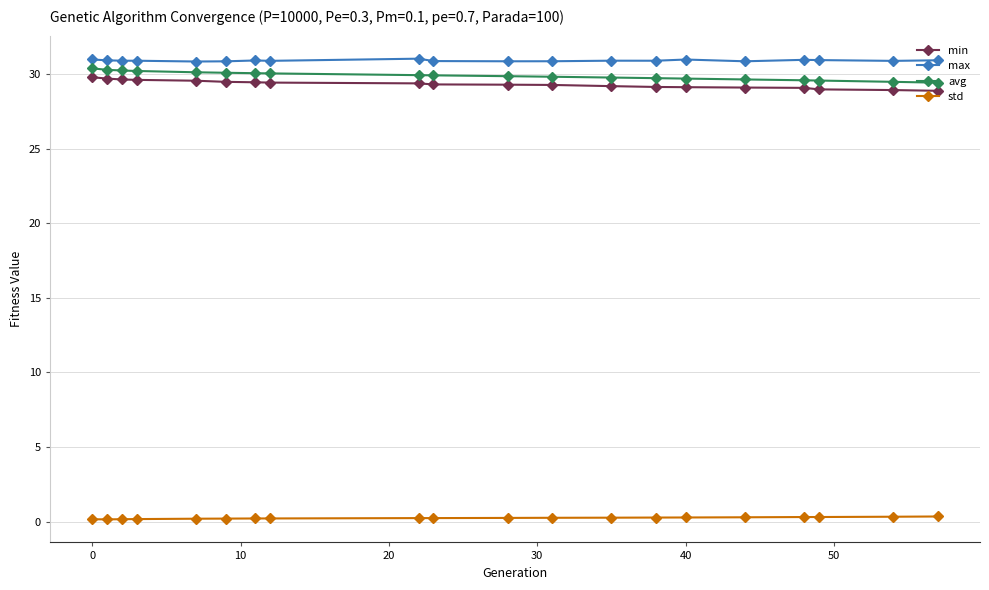

True or false: max has more than 1 interior local peaks.

True